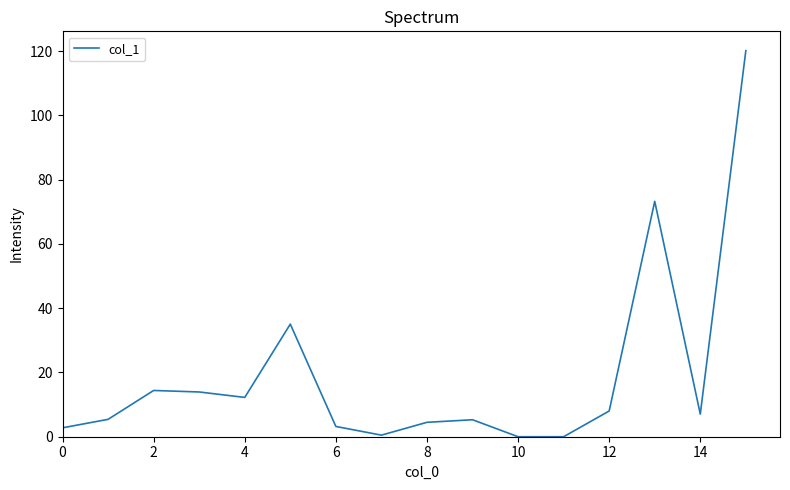

What is the maximum value shown in the chart?

120.2